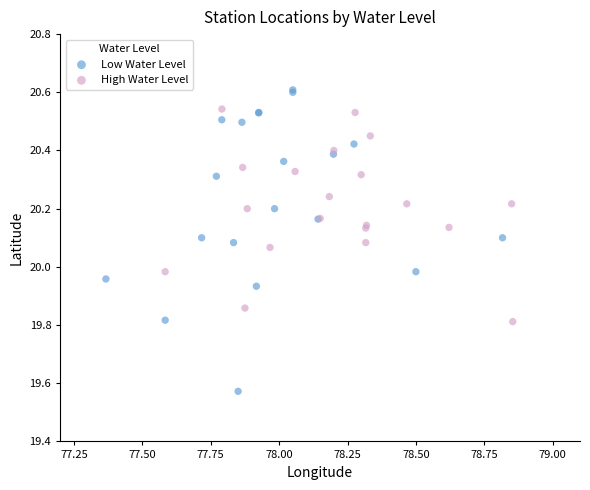

Which series reaches the maximum Y coordinate?

Low Water Level